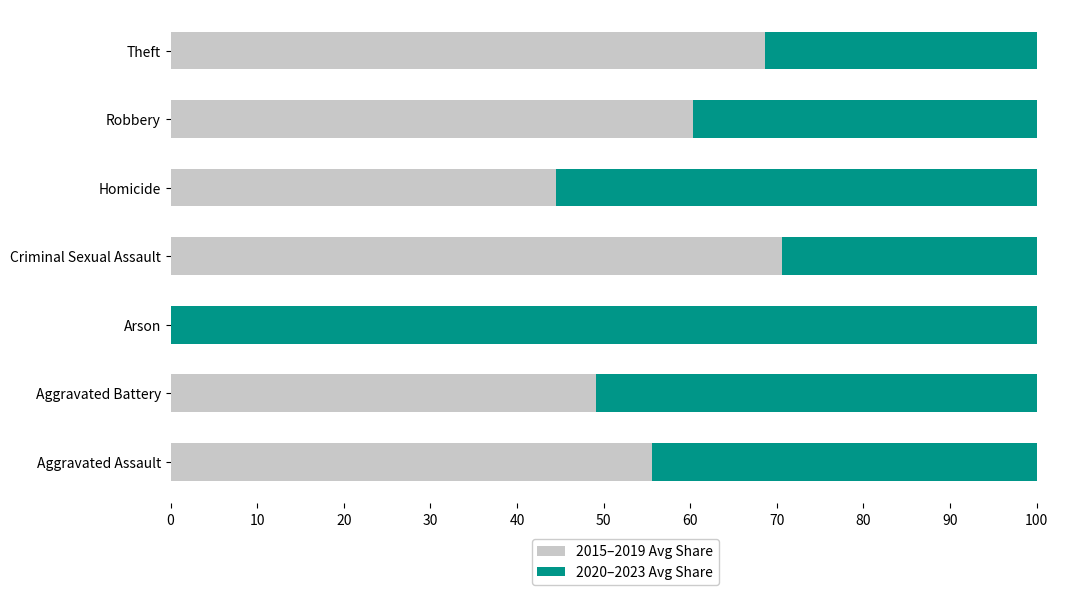

What value does the 2015–2019 Avg Share series have at Theft?

68.6